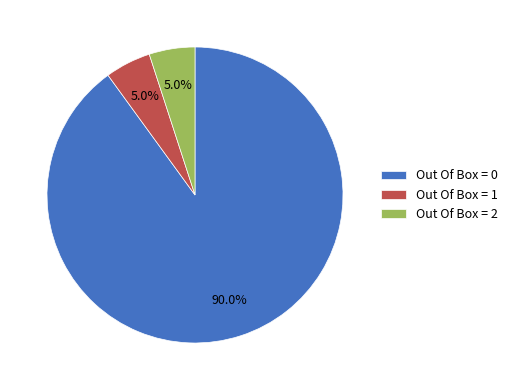

True or false: Out Of Box = 0 accounts for 90% of the total.

True